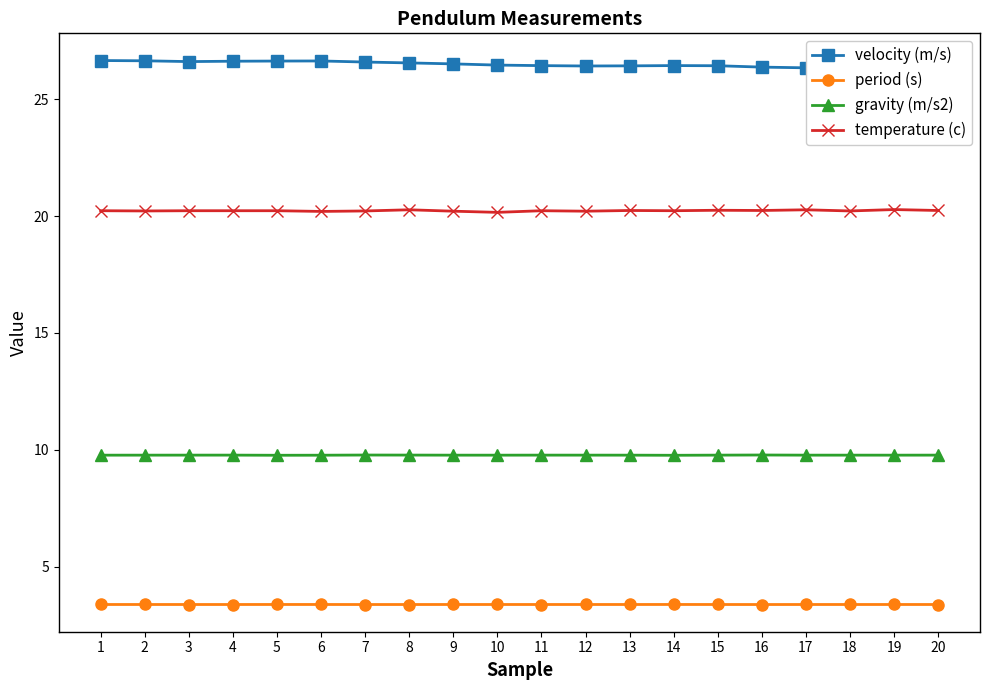

What is the difference between the maximum and minimum values in the velocity (m/s) series?

0.4